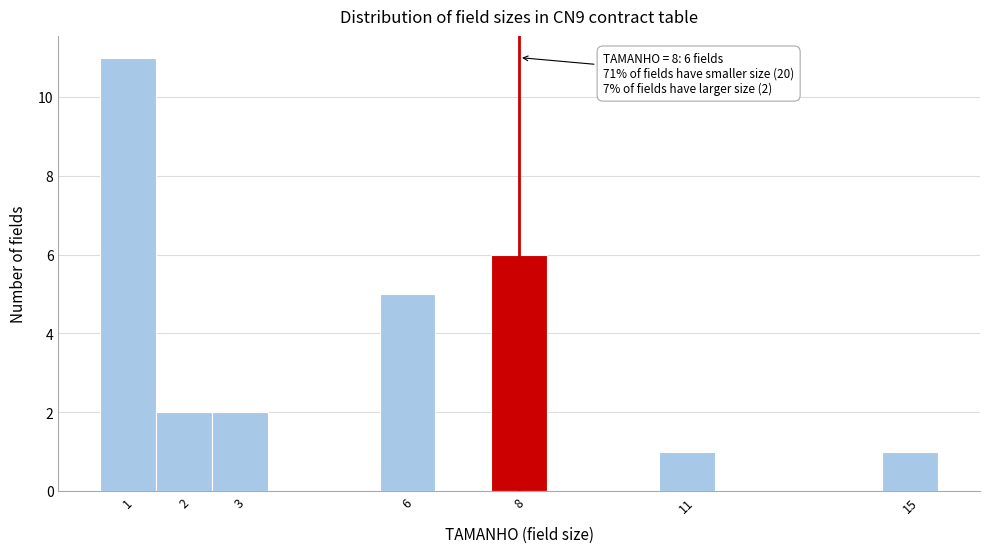

Which range on the x-axis has the tallest bar?

0.5 to 1.5